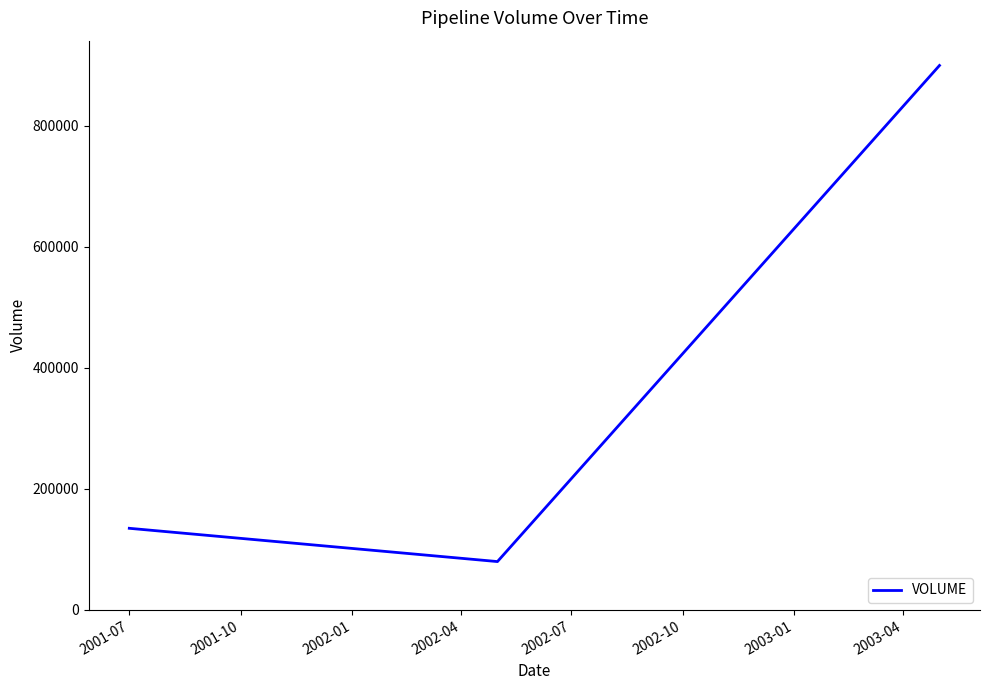

What is the smallest value displayed?

80000